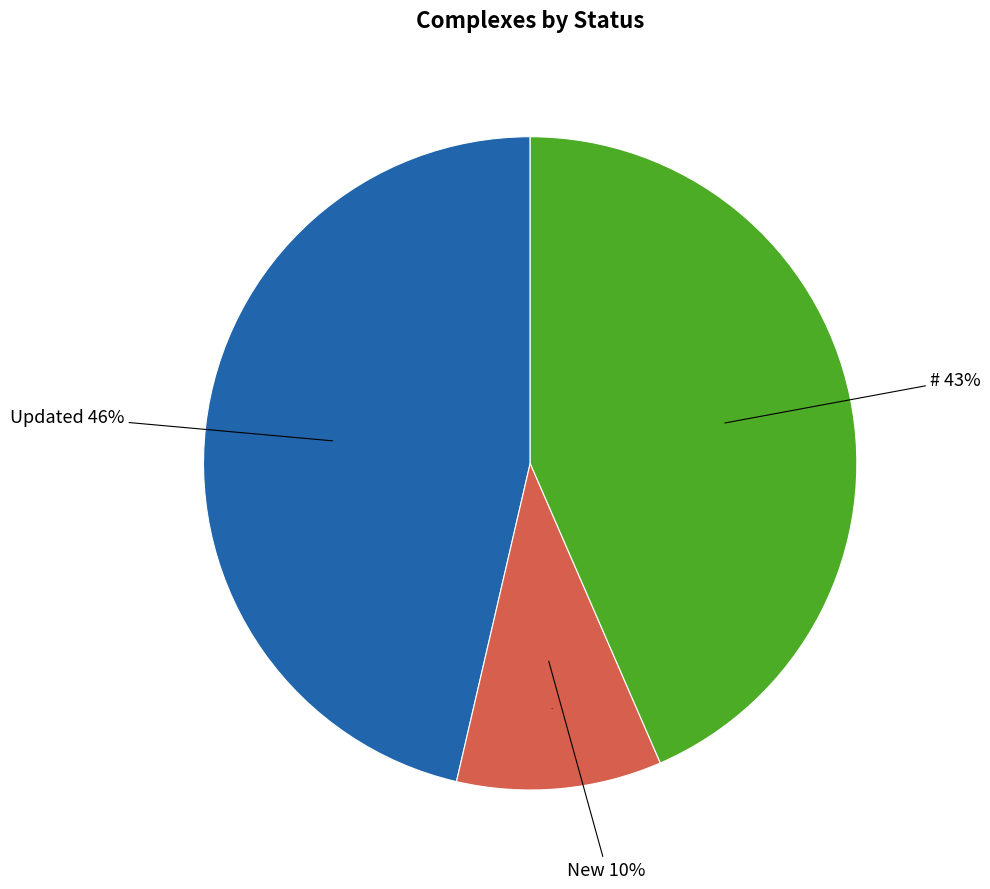

Is New the majority of the pie?

No